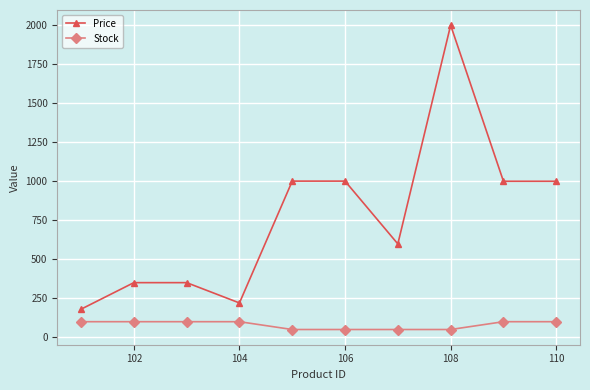

What is the difference between the maximum and minimum values in the Price series?

1818